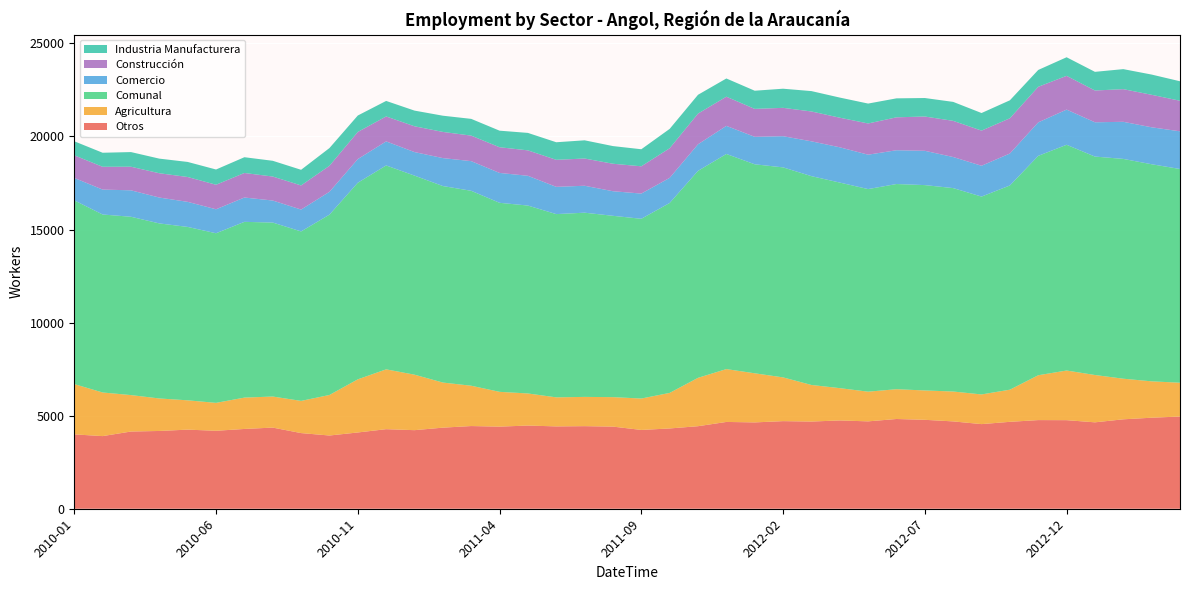

Reading left to right, extract all data points from this chart.

Otros: 3995	3902	4148	4178	4250	4188	4286	4359	4064	3934	4097	4274	4221	4356	4442	4411	4469	4423	4436	4412	4233	4313	4434	4663	4638	4706	4684	4743	4694	4821	4777	4692	4546	4669	4762	4758	4642	4804	4890	4954
Agricultura: 2701	2343	1957	1746	1574	1499	1684	1669	1729	2177	2854	3214	2981	2423	2166	1869	1723	1561	1572	1583	1687	1910	2598	2839	2638	2350	1965	1735	1595	1600	1577	1605	1594	1727	2409	2667	2542	2181	1954	1815
Comunal: 9870	9562	9580	9404	9315	9112	9442	9346	9104	9688	10562	10954	10694	10557	10472	10155	10095	9844	9896	9741	9656	10203	11119	11557	11228	11282	11218	11044	10883	11023	11032	10928	10629	10971	11786	12127	11735	11808	11662	11482
Comercio: 1205	1338	1421	1389	1347	1288	1307	1183	1175	1226	1271	1292	1264	1501	1593	1605	1599	1464	1447	1321	1355	1349	1428	1508	1476	1675	1871	1894	1848	1815	1843	1669	1656	1717	1799	1890	1842	1993	1985	2024
Construcción: 1215	1225	1267	1306	1335	1318	1318	1289	1296	1398	1457	1340	1386	1406	1371	1380	1366	1452	1463	1476	1465	1591	1649	1568	1500	1523	1604	1591	1677	1768	1841	1943	1888	1893	1911	1813	1707	1754	1746	1642
Industria Manufacturera: 754	754	787	785	809	819	847	846	840	953	883	834	842	871	900	890	938	944	978	949	916	1040	1010	979	976	1028	1094	1081	1069	1019	994	1019	945	965	905	999	1002	1076	1087	1047